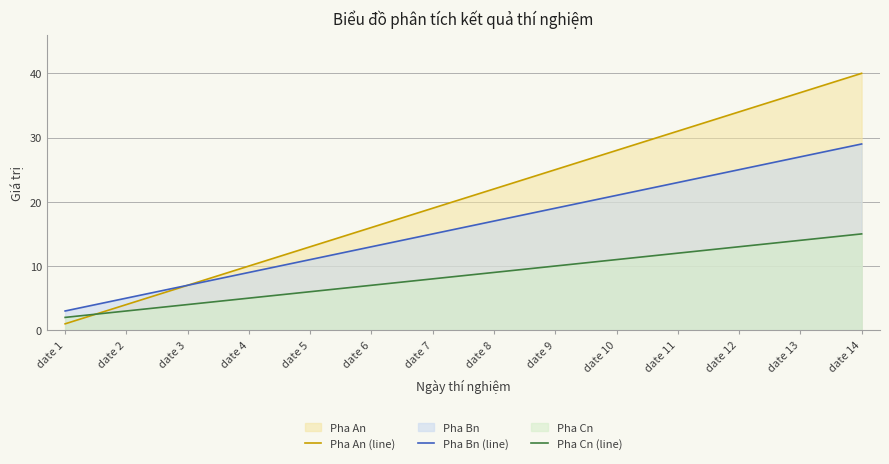

What is the total value across all series at date 14?

84